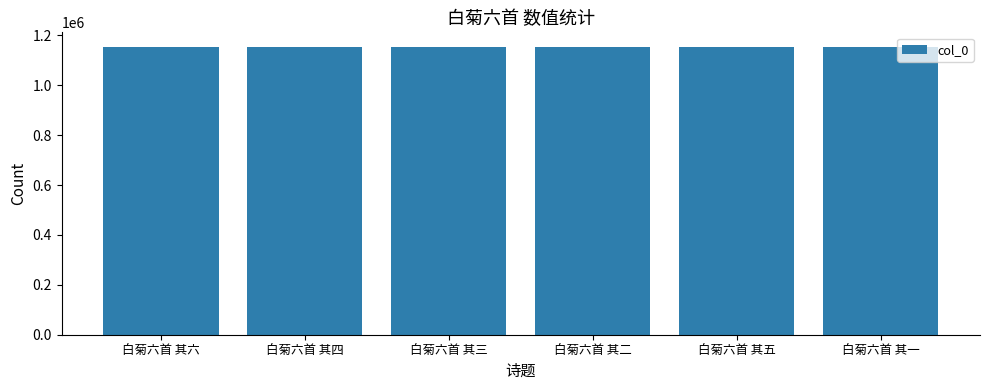

Approximately how many times larger is the value at 白菊六首 其五 compared to 白菊六首 其一?

1.0